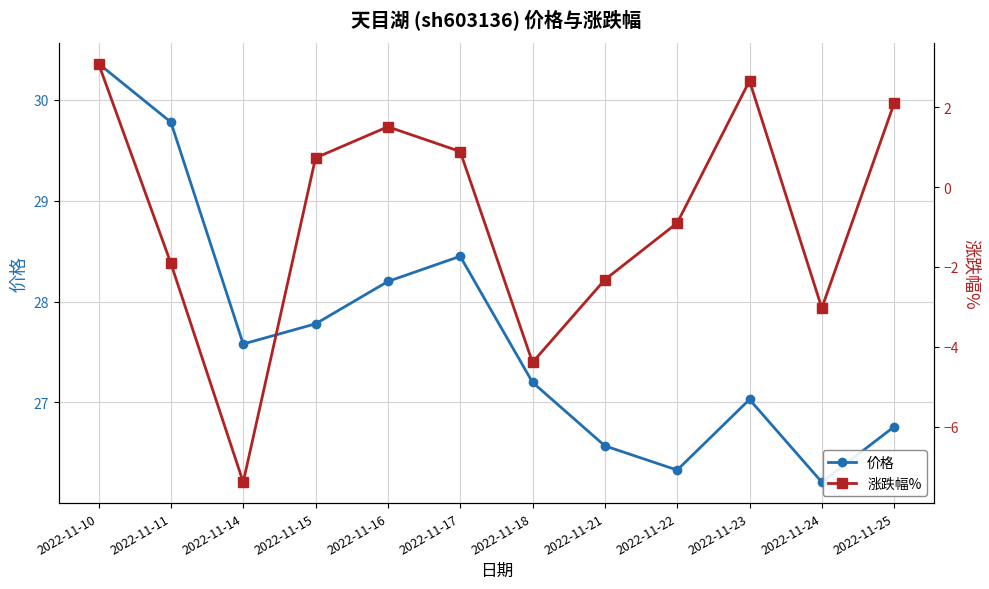

Rank the categories by 涨跌幅% value from lowest to highest.

2022-11-14, 2022-11-18, 2022-11-24, 2022-11-21, 2022-11-11, 2022-11-22, 2022-11-15, 2022-11-17, 2022-11-16, 2022-11-25, 2022-11-23, 2022-11-10